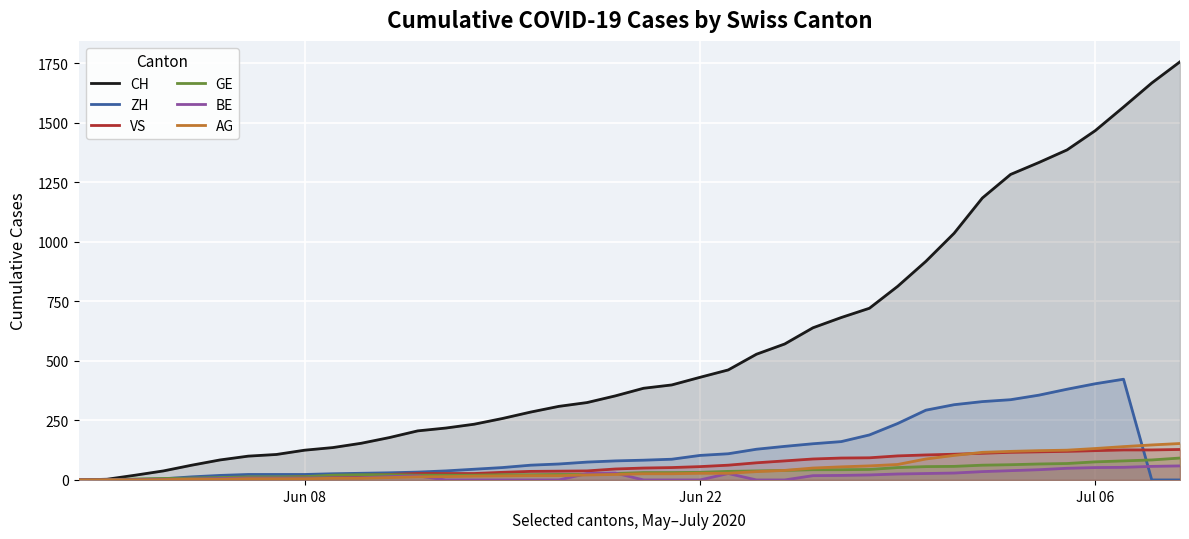

How many data points in AG are above 26?

18